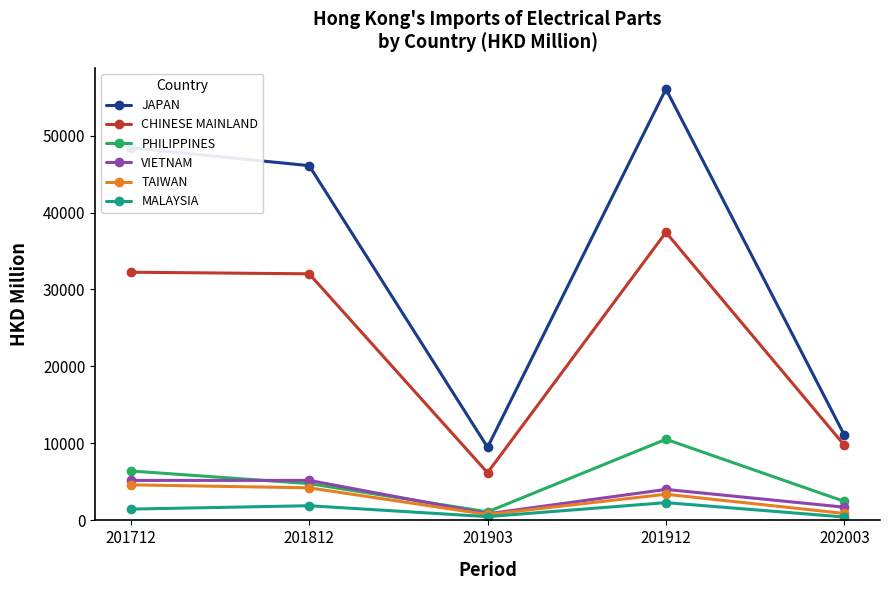

Rank the categories by PHILIPPINES value from highest to lowest.

201912, 201712, 201812, 202003, 201903